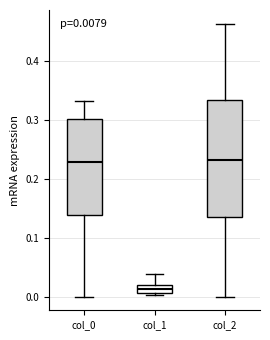

Which box is the tallest, from its lower edge to its upper edge?

col_2